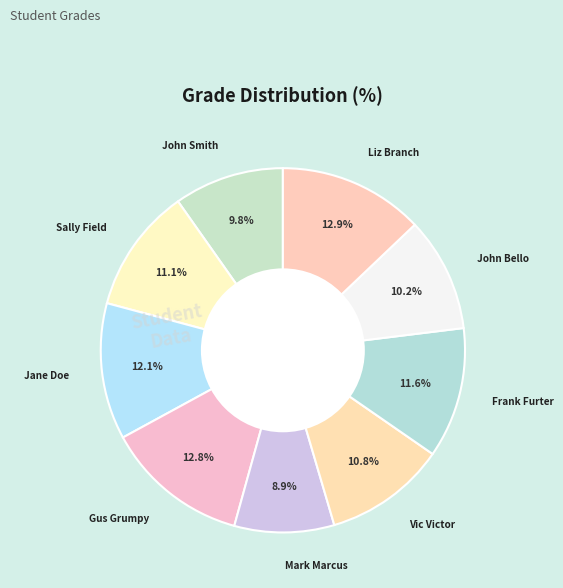

Which slice is the smallest?

Mark Marcus